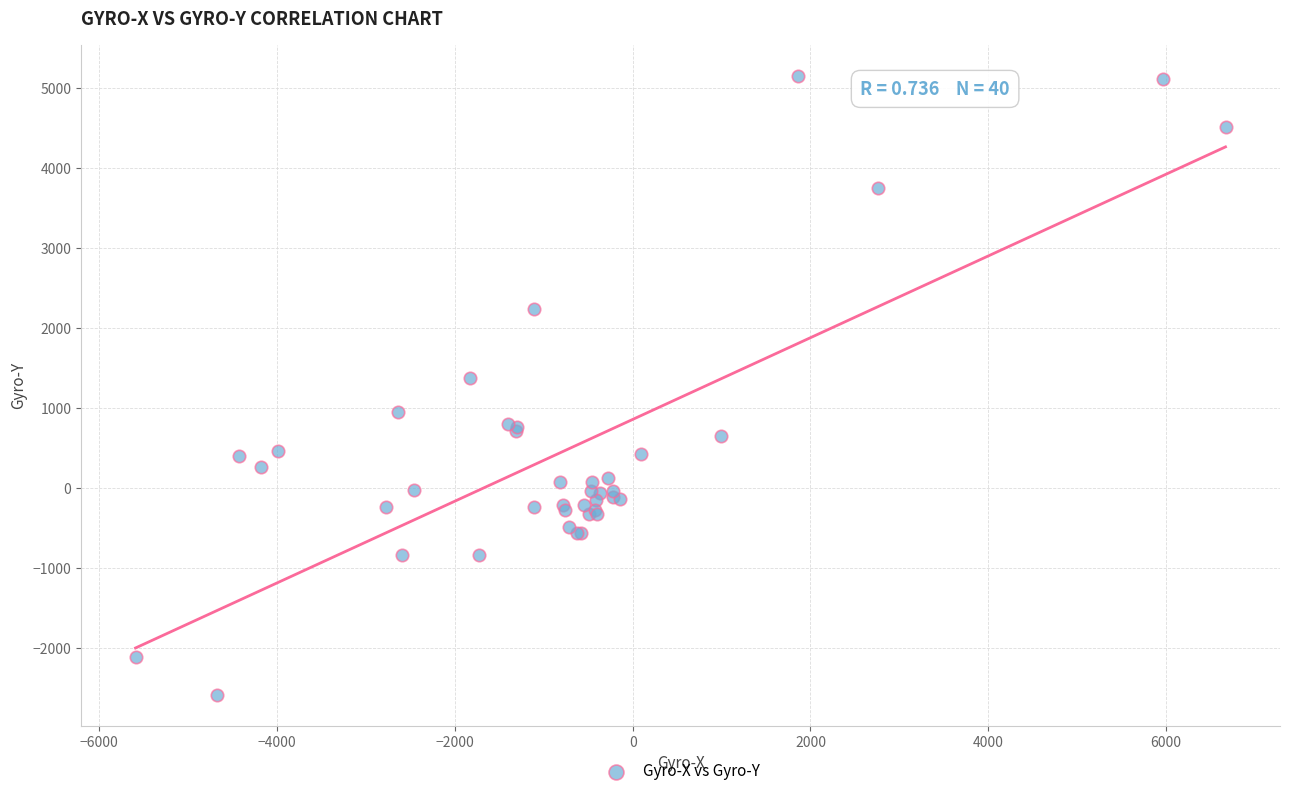

What Y value in the scatter plot is closest to 1281?

1378